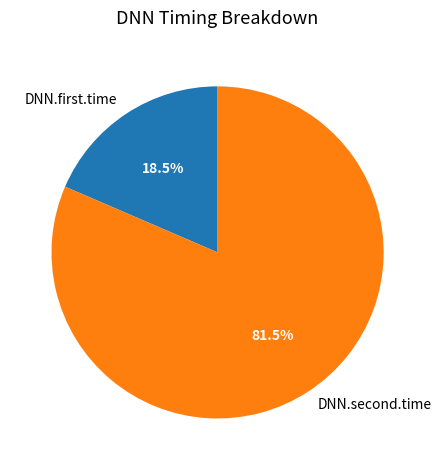

Which category has the smallest portion of the pie?

DNN.first.time